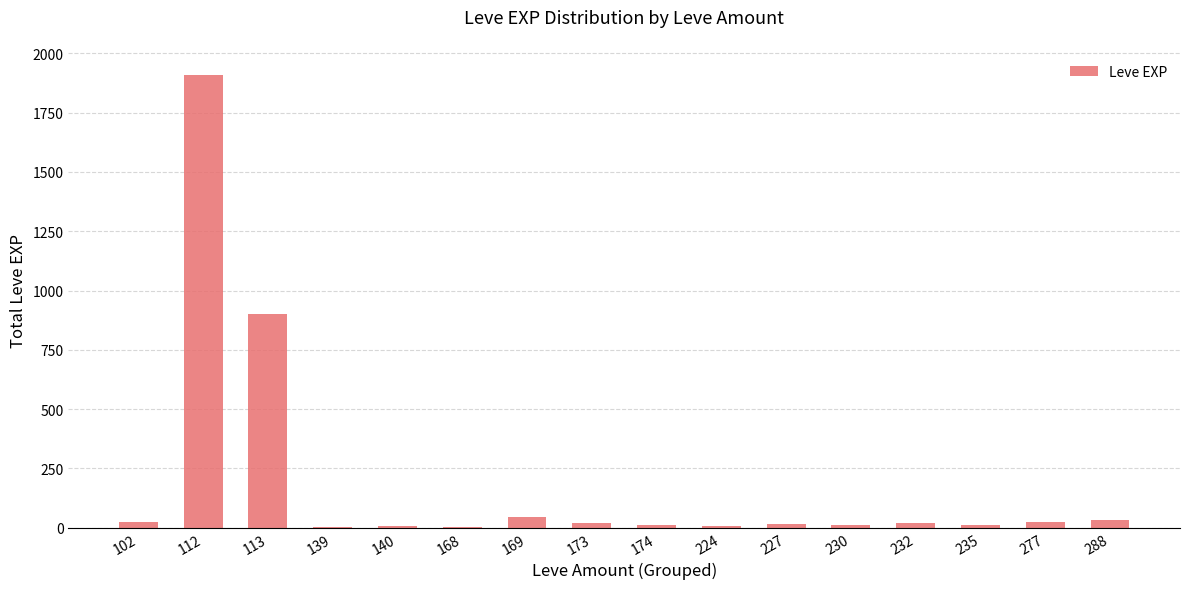

At which label is the value closest to 956?

113